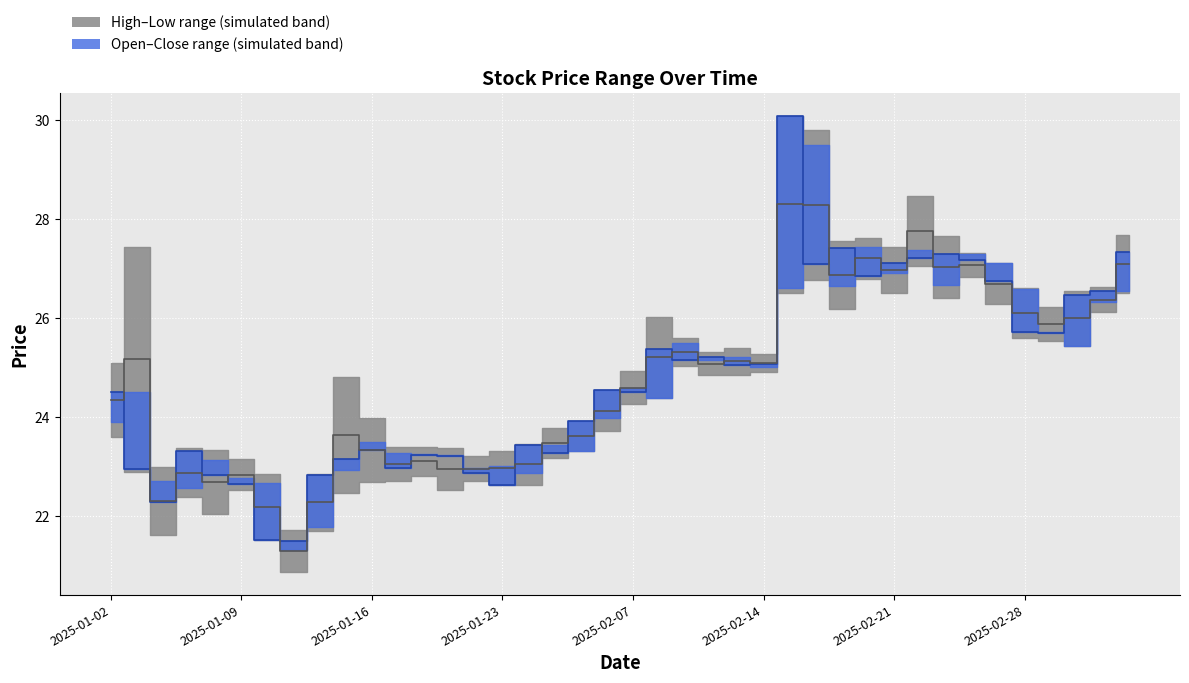

Where does the close series first go above 24?

2025-01-02